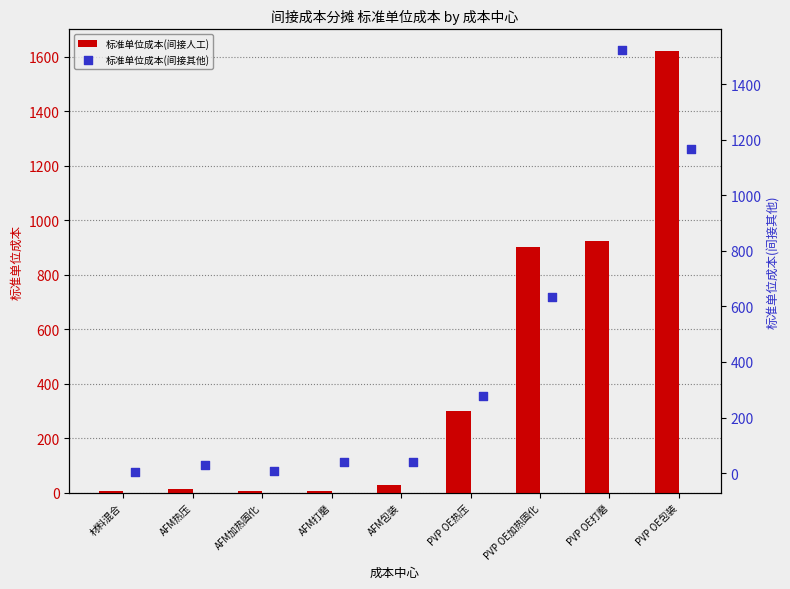

What are all the series names shown in the legend?

标准单位成本(间接人工), 标准单位成本(间接其他)